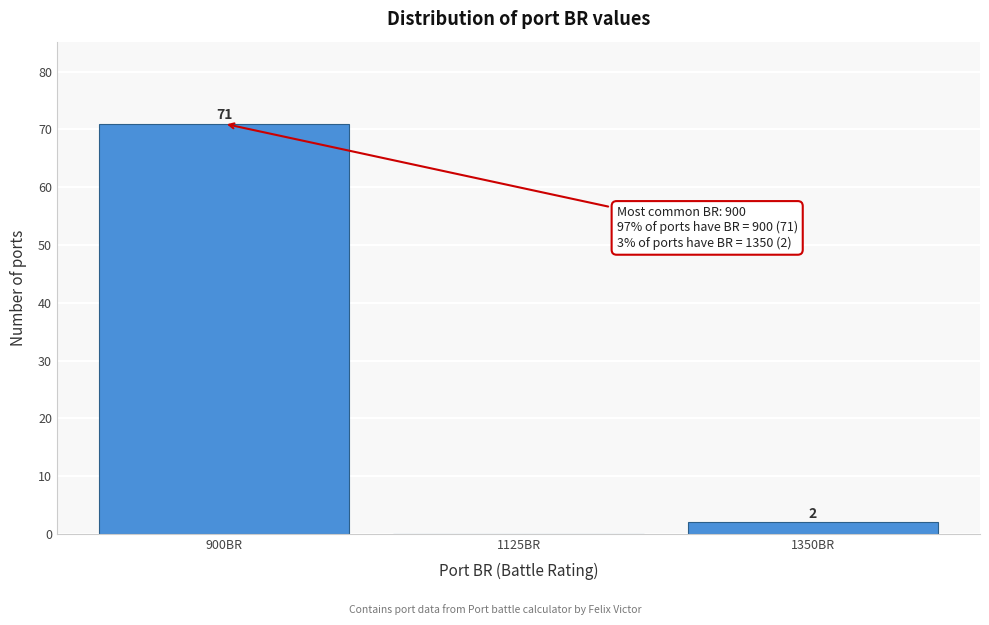

Which range on the x-axis has the tallest bar?

800 to 1000